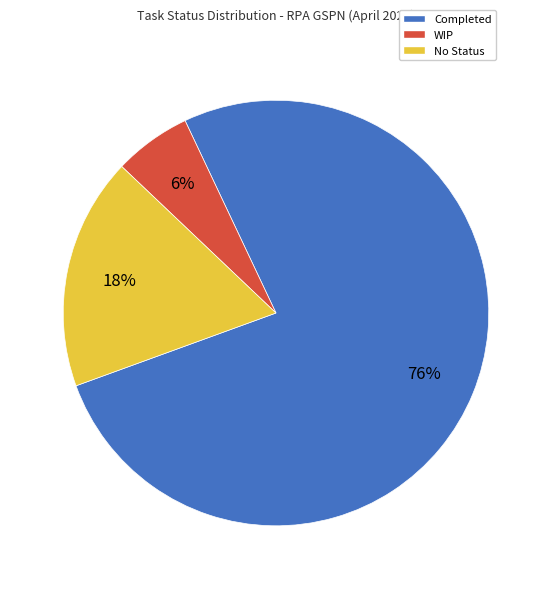

Is it true that Completed is 81% of the pie?

False